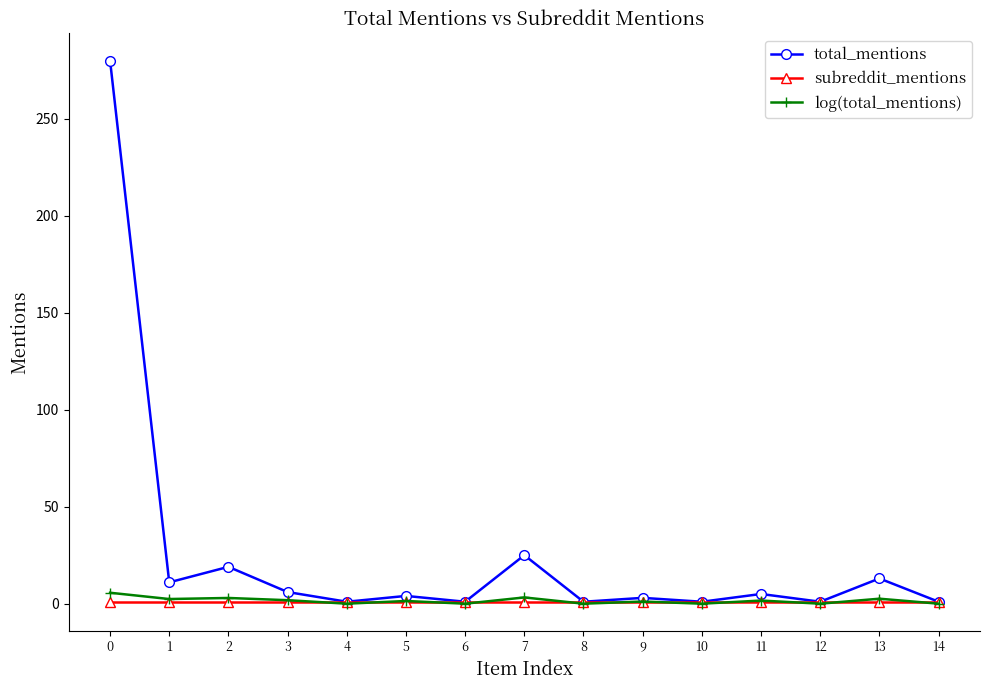

The value of log(total_mentions) at 8 is 0.0. True or false?

True